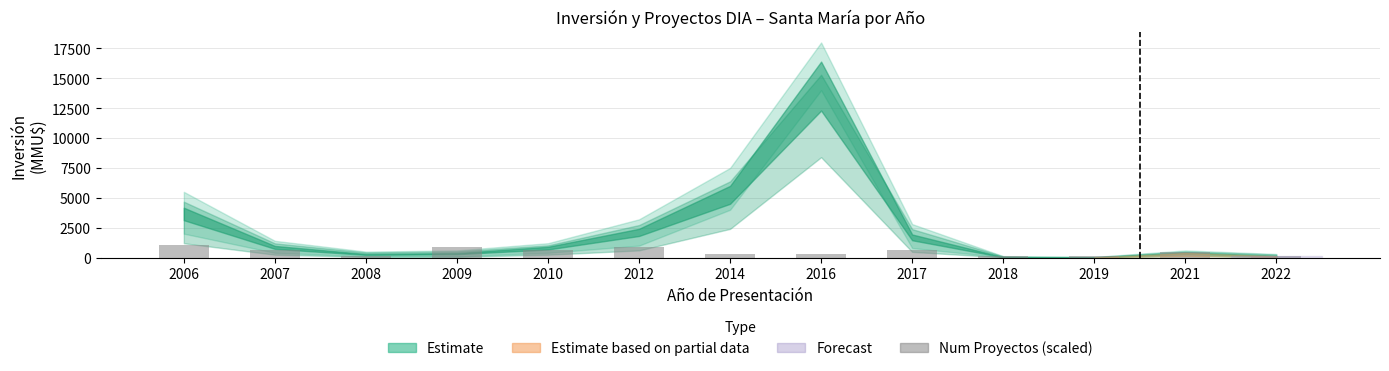

Reading left to right, extract all data points from this chart.

2006=1050	2007=600	2008=150	2009=900	2010=600	2012=900	2014=300	2016=300	2017=600	2018=150	2019=150	2021=450	2022=150